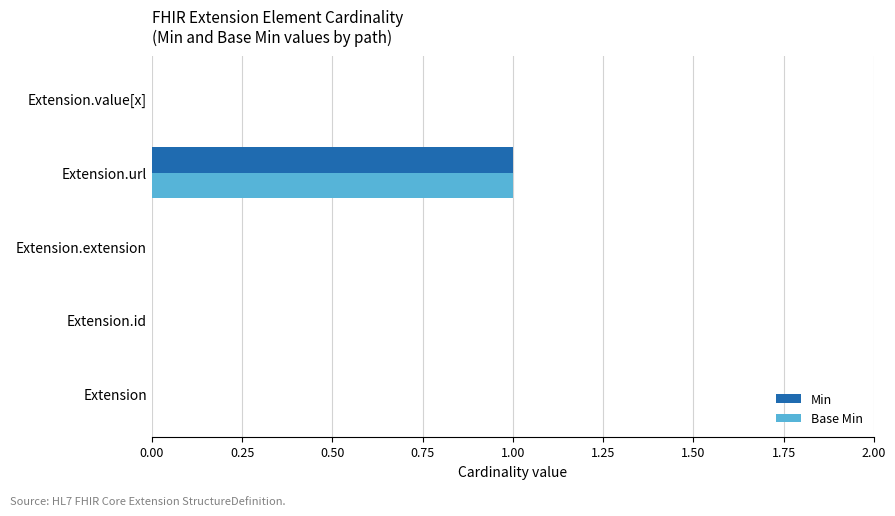

Which category has the highest value across all series?

Extension.url